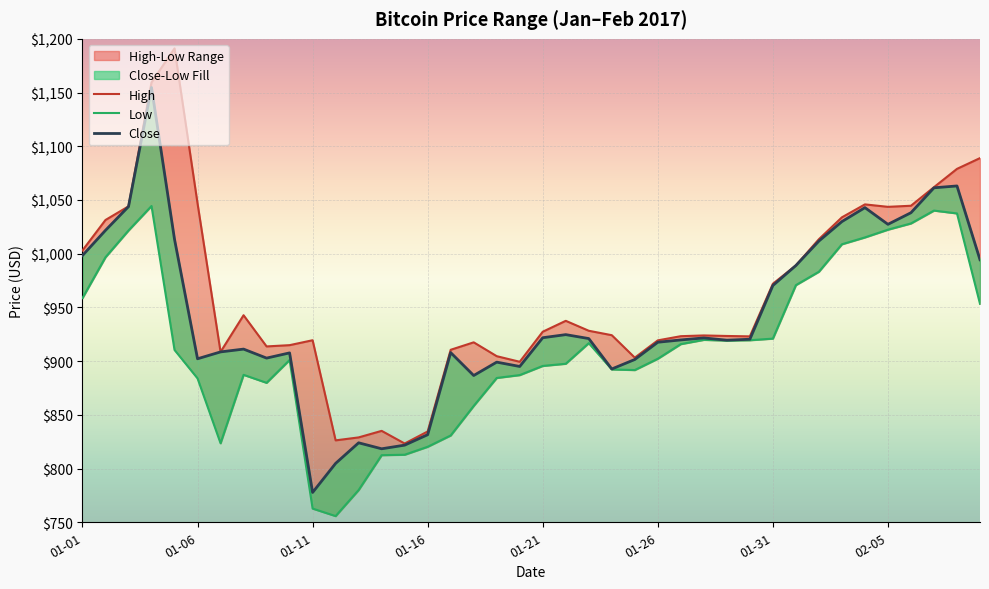

What is the spread (max minus min) of values at 2017-01-30?

3.6